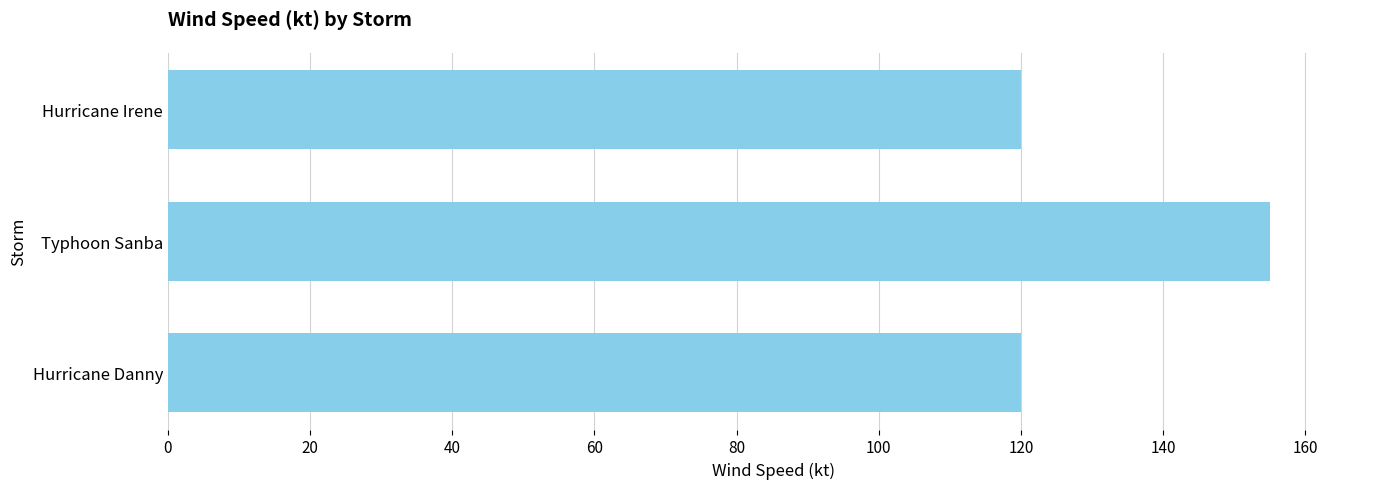

True or false: the data shows 155 at Typhoon Sanba.

True